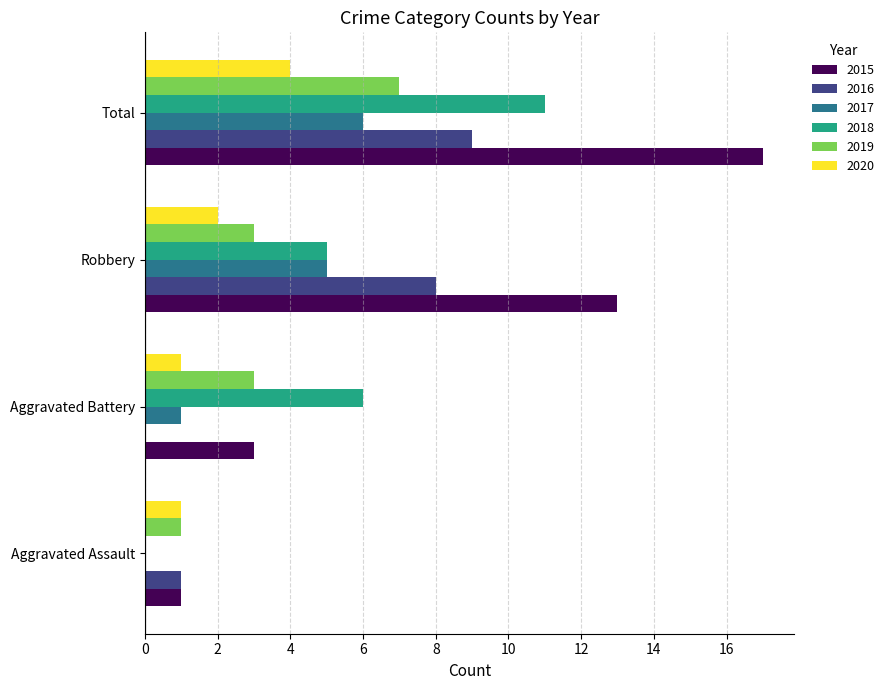

What is the highest value of the 2019 series?

7